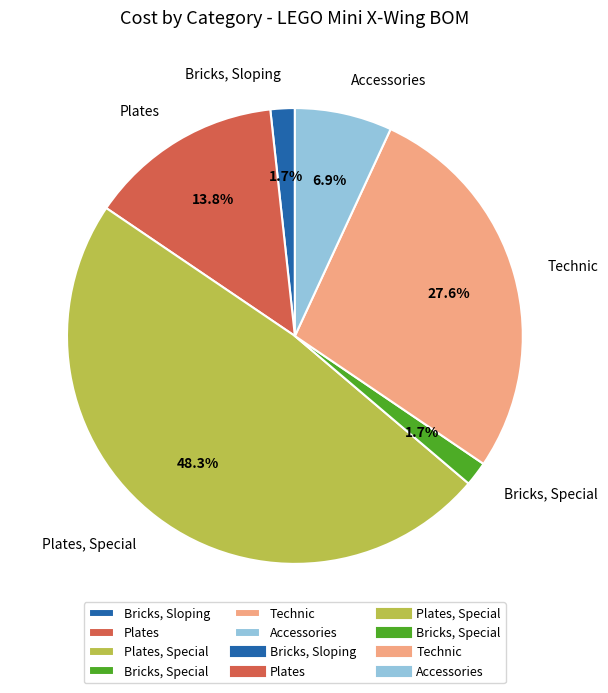

How many segments does this pie chart have?

6